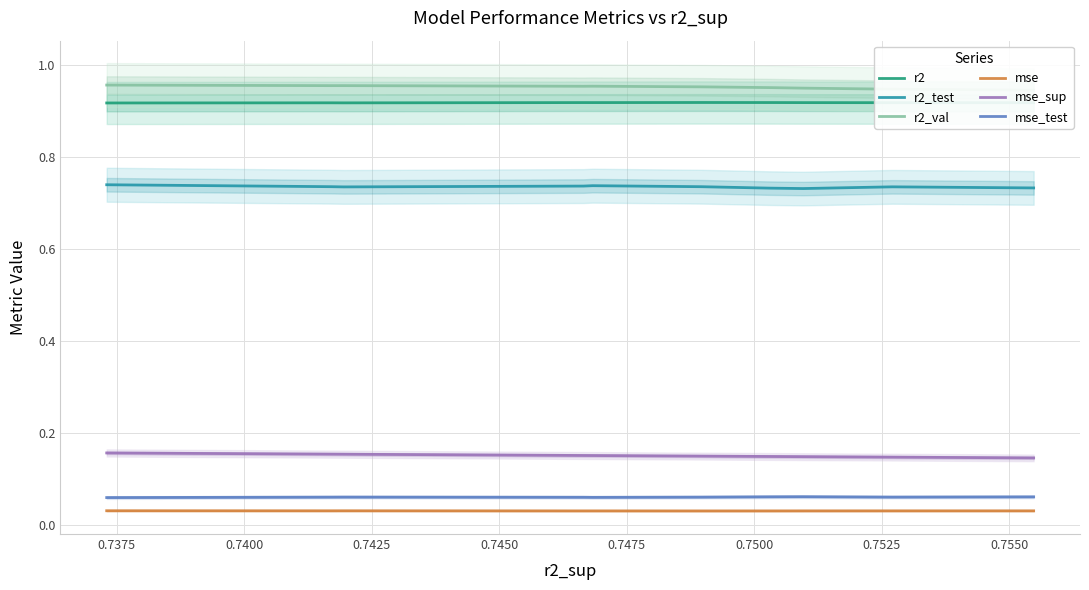

True or false: r2 and mse cross at least once.

False